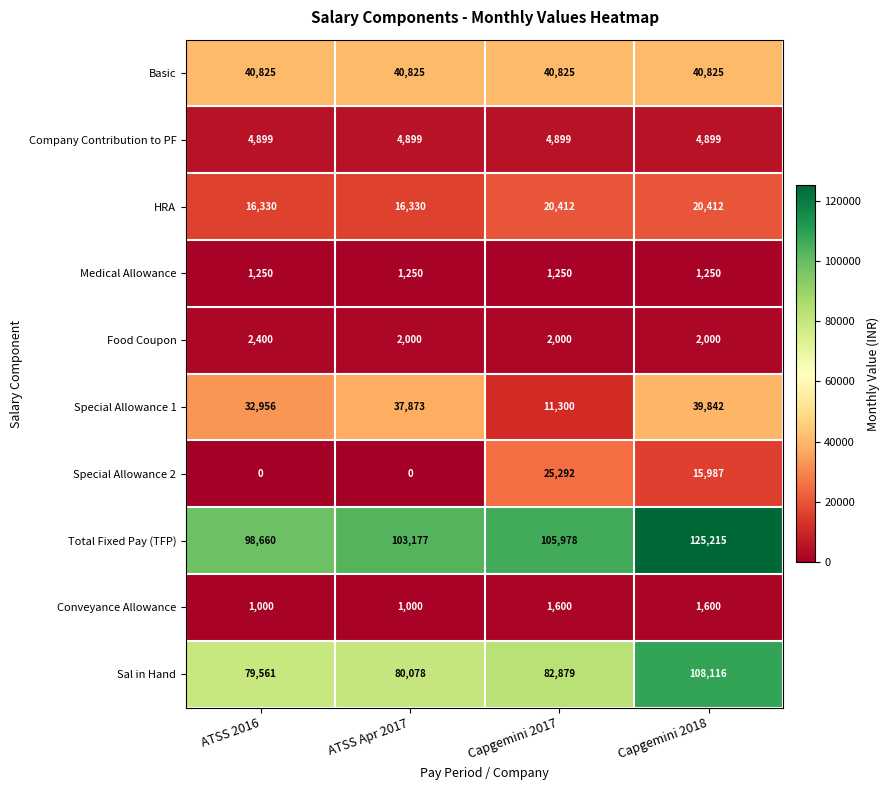

Which series has the largest range (max minus min)?

Sal in Hand